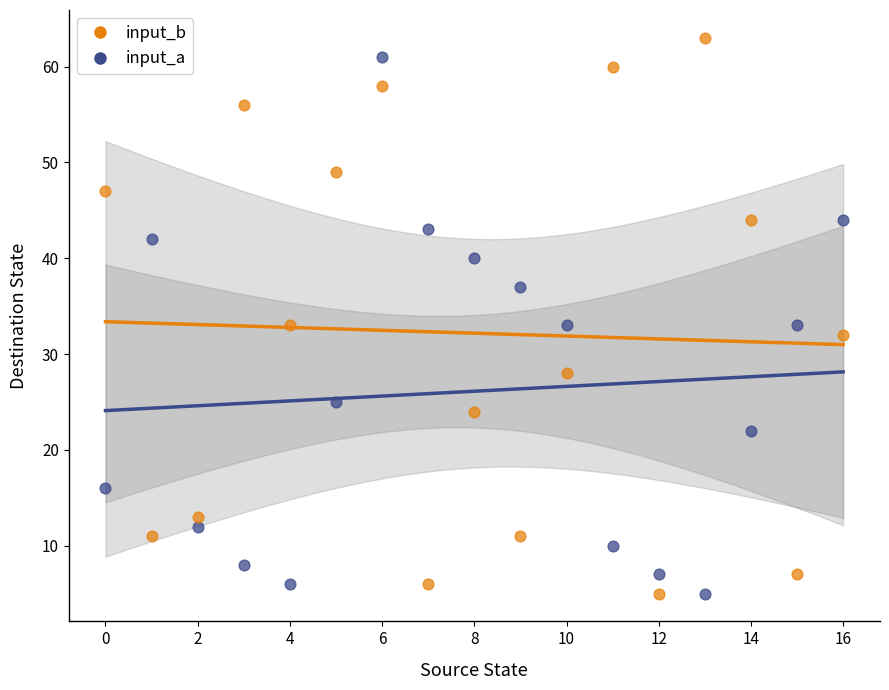

Across all data points, what is the range of Y values (max minus min)?

58